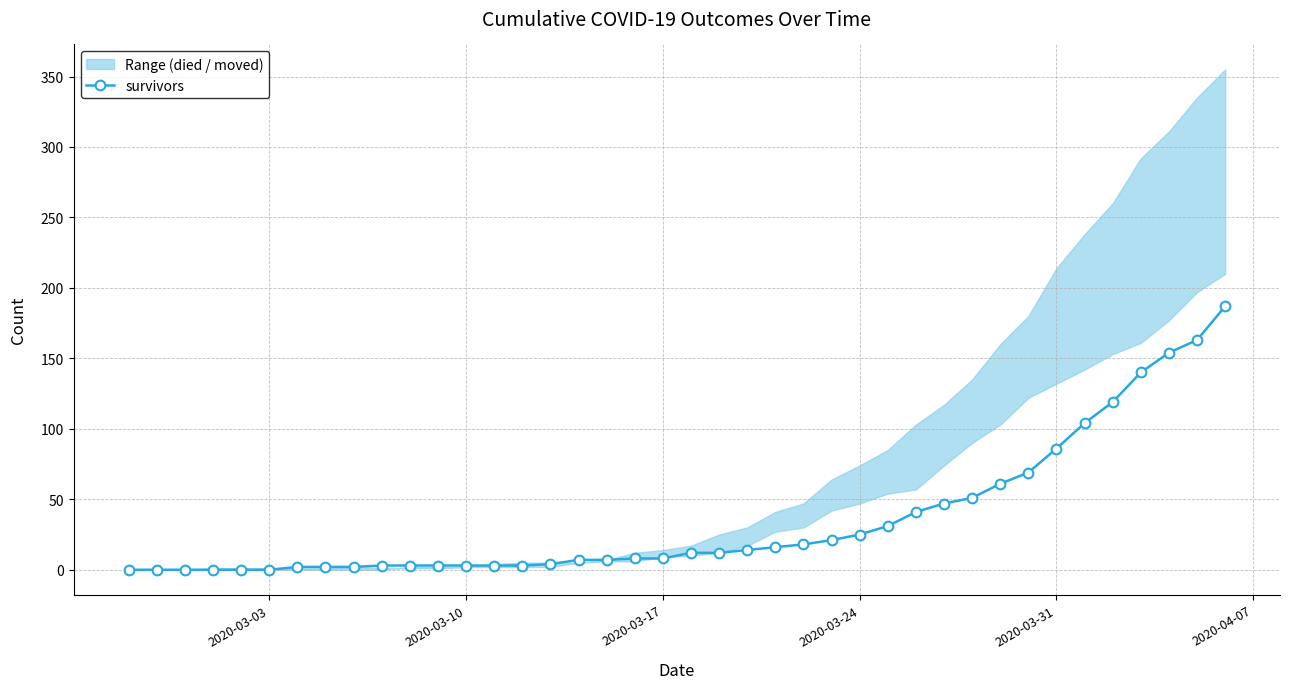

How many data points are above 12?

18